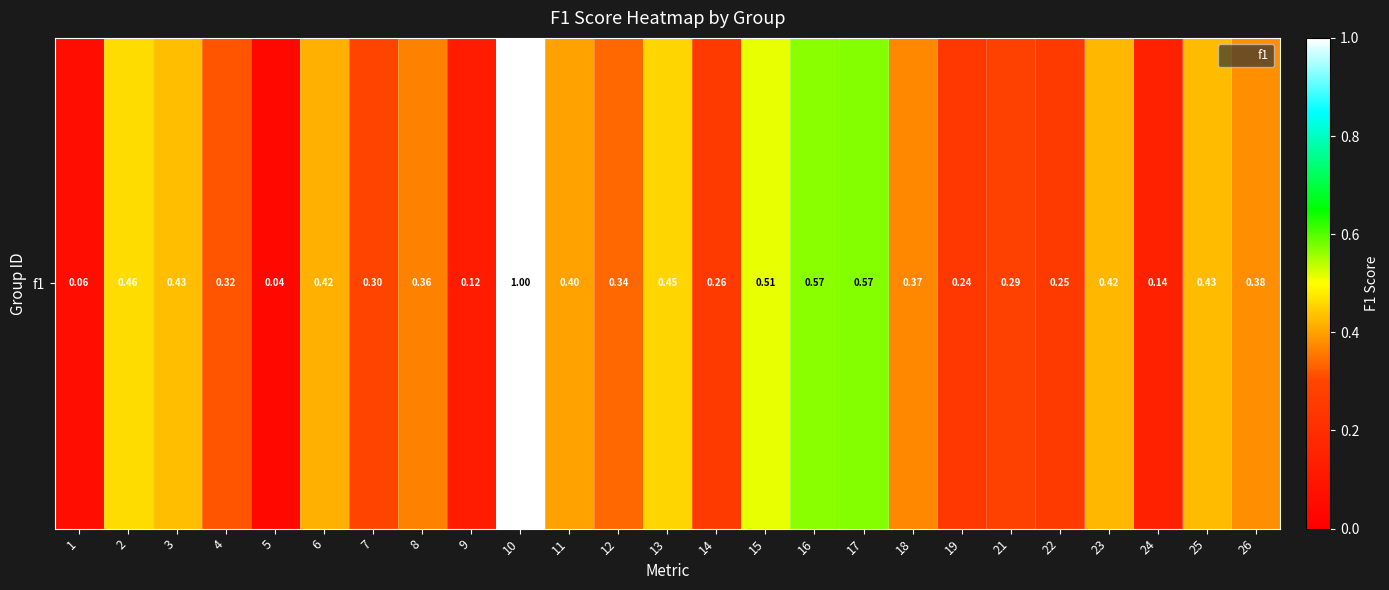

What is the greatest value displayed?

1.0